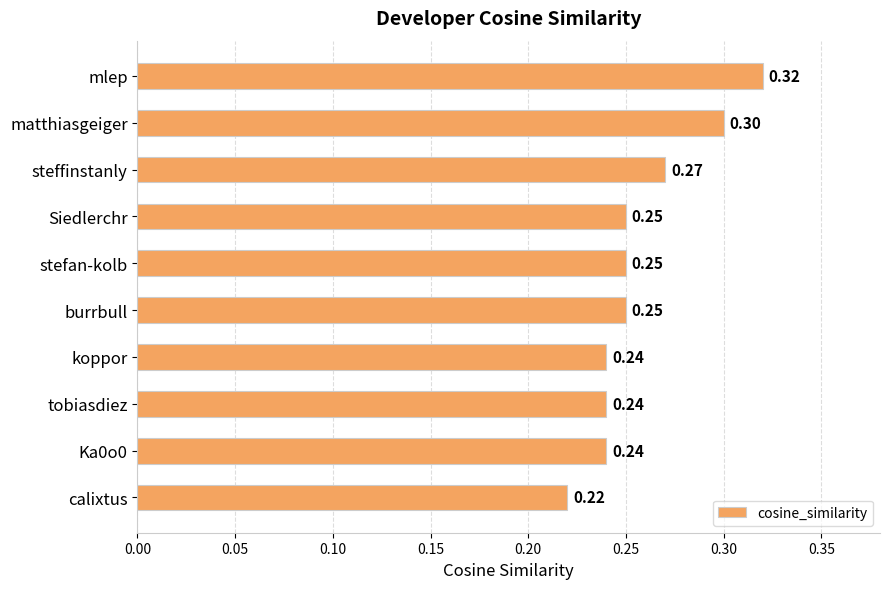

What is the label of the 10th bar from the bottom?

mlep